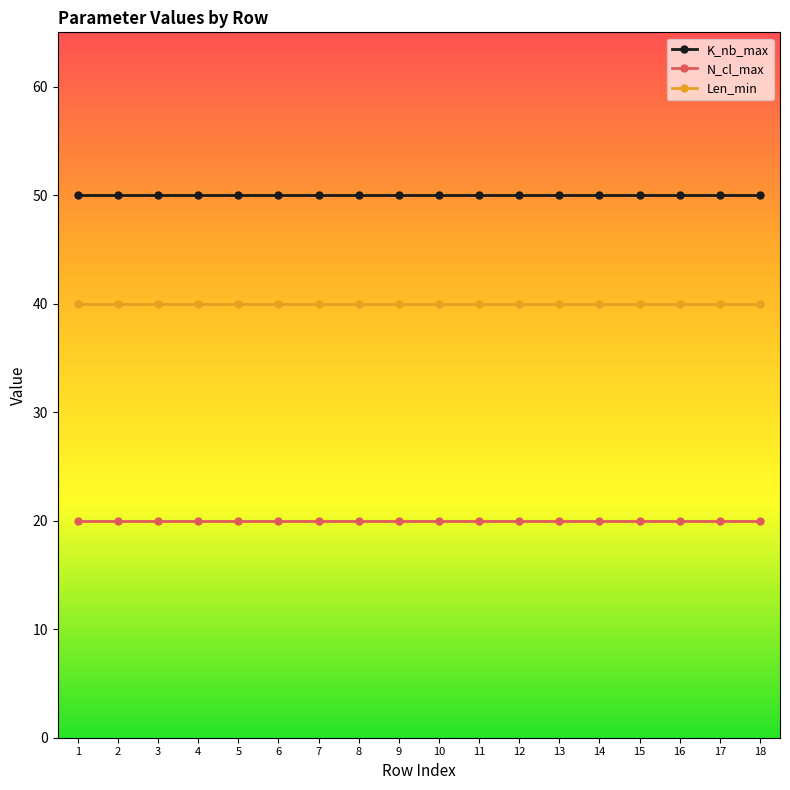

True or false: K_nb_max and N_cl_max cross at least once.

False